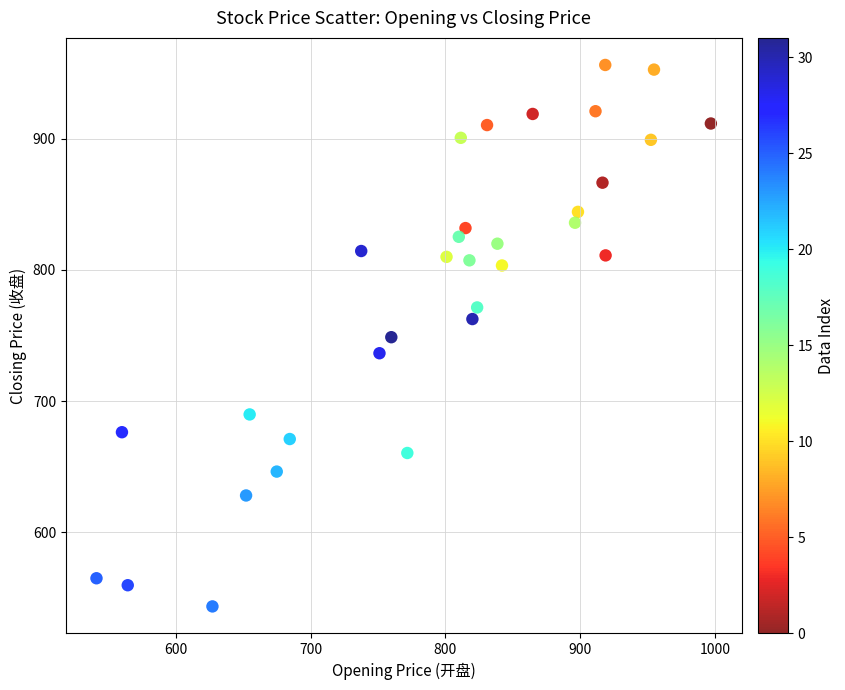

What is the range of X values (max minus min)?

455.5